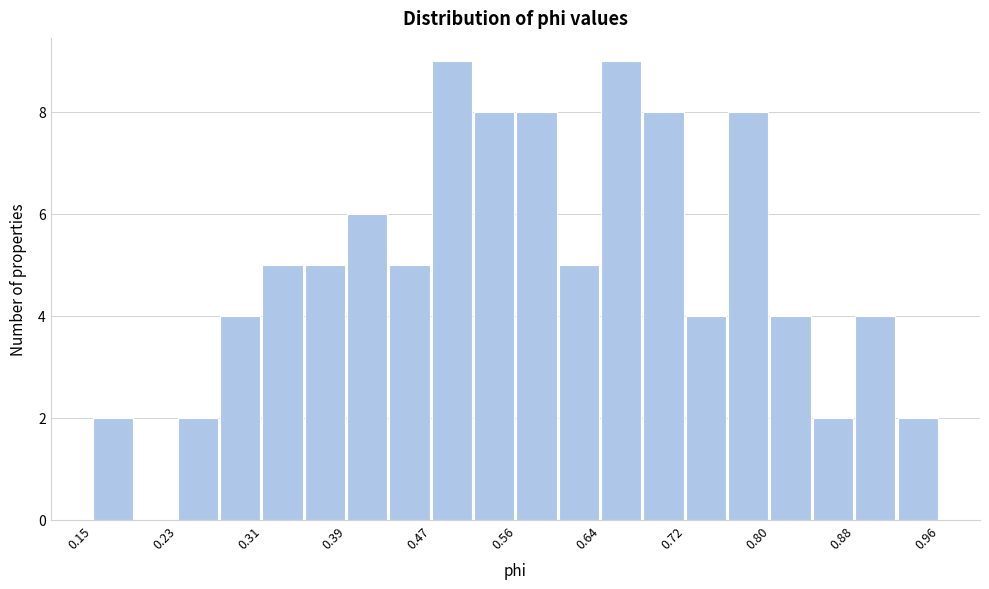

How tall is the bar that spans 0.76 to 0.80 on the x-axis? Neither the bar edges nor the heights are printed on the chart, so give them approximately, as read against the axes.

8